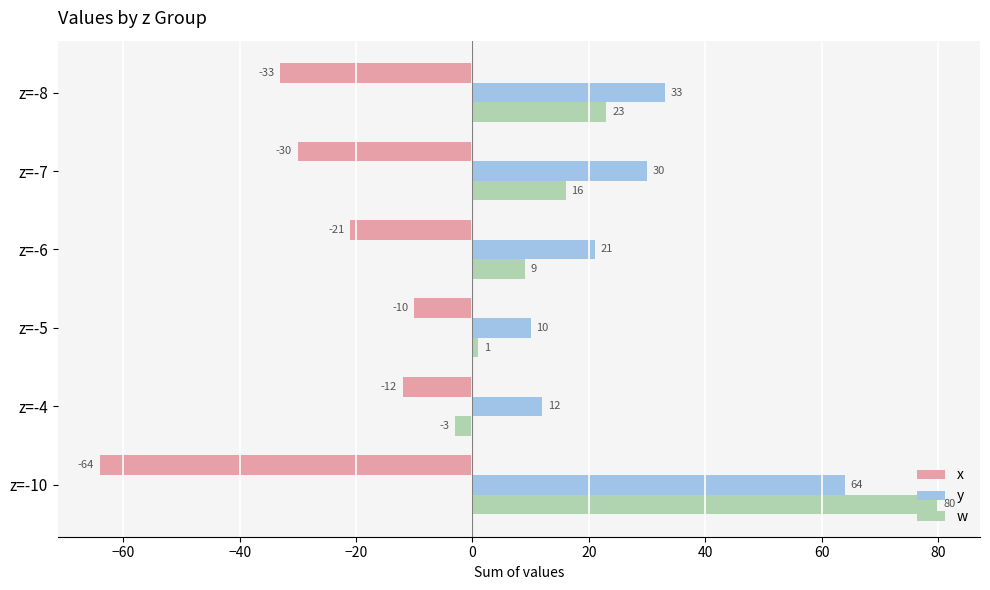

What is the spread (max minus min) of values at z=-8?

66